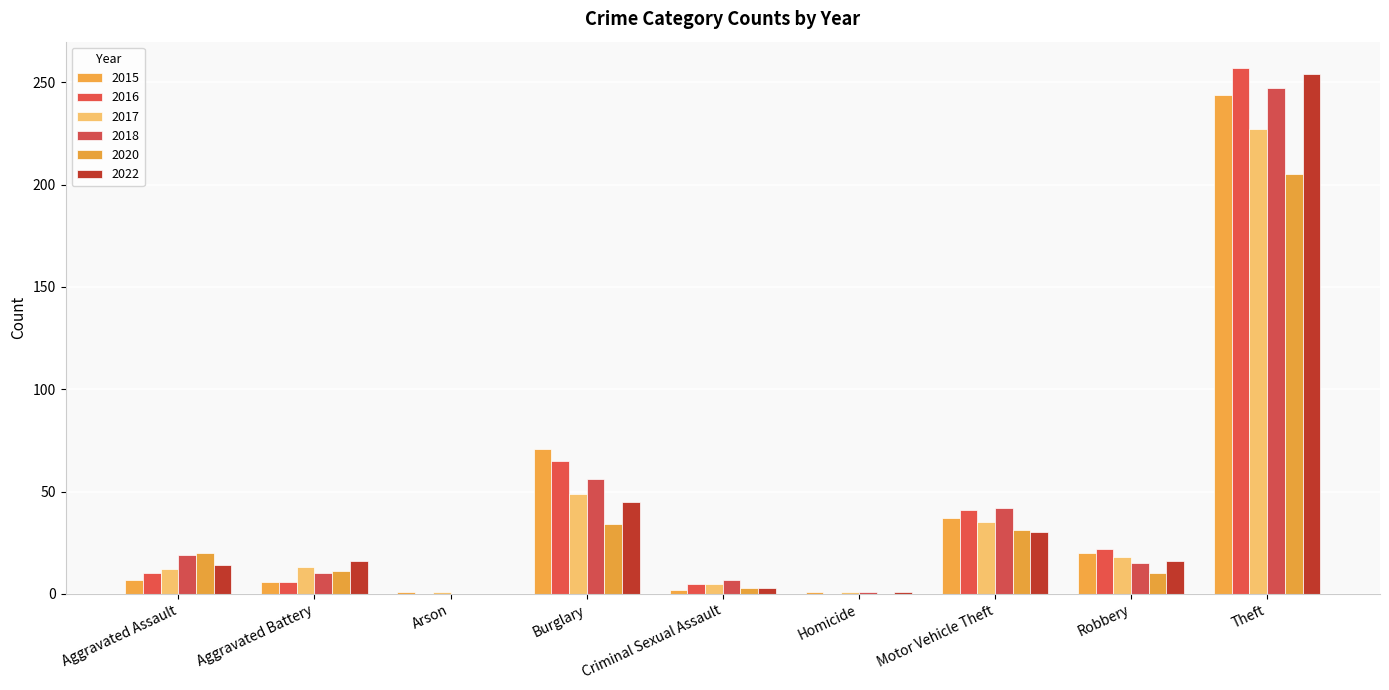

Between Criminal Sexual Assault and Motor Vehicle Theft, which series saw the biggest shift?

2016